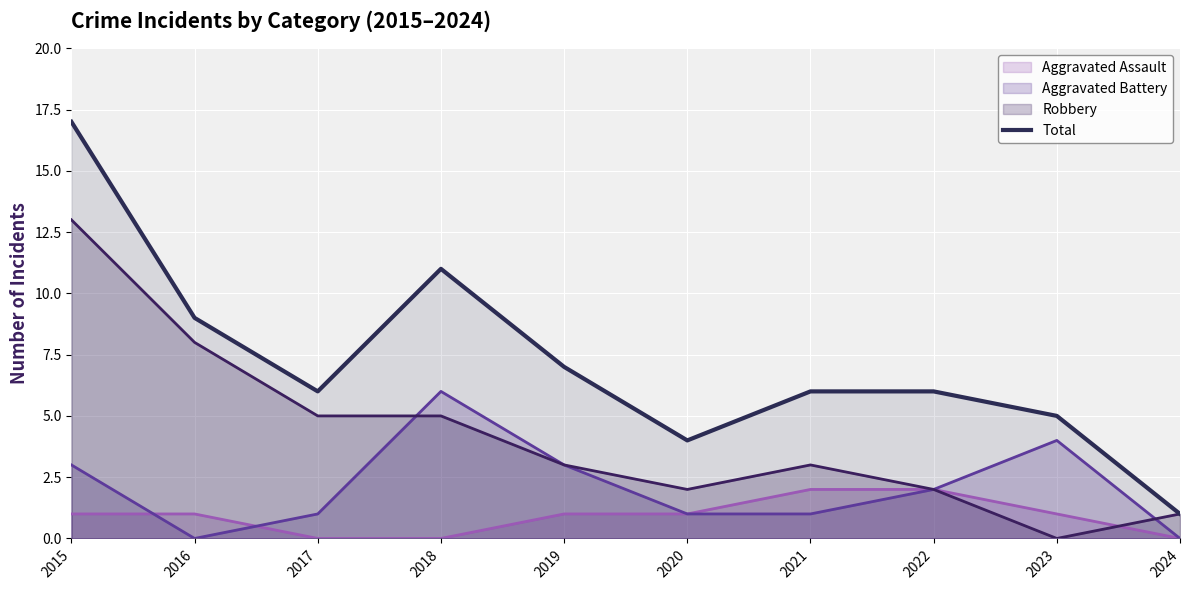

The value at 2019 is 7. True or false?

True